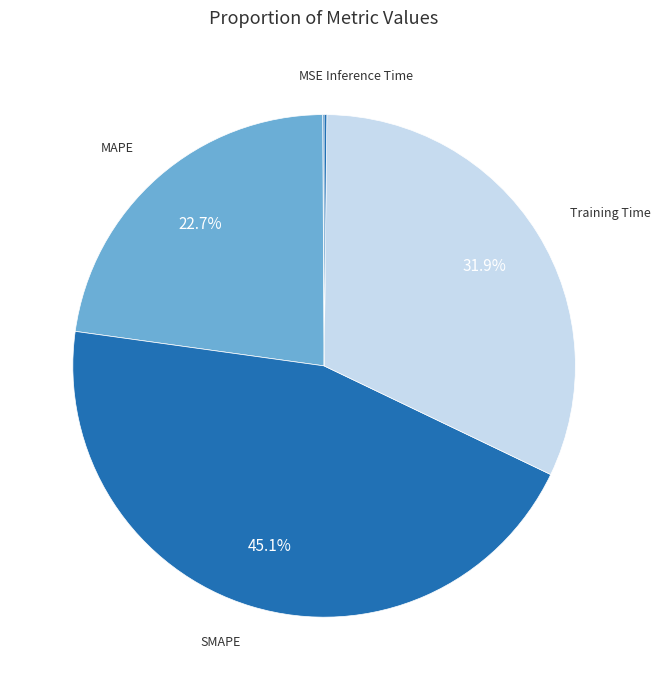

Does any single category account for the majority?

No